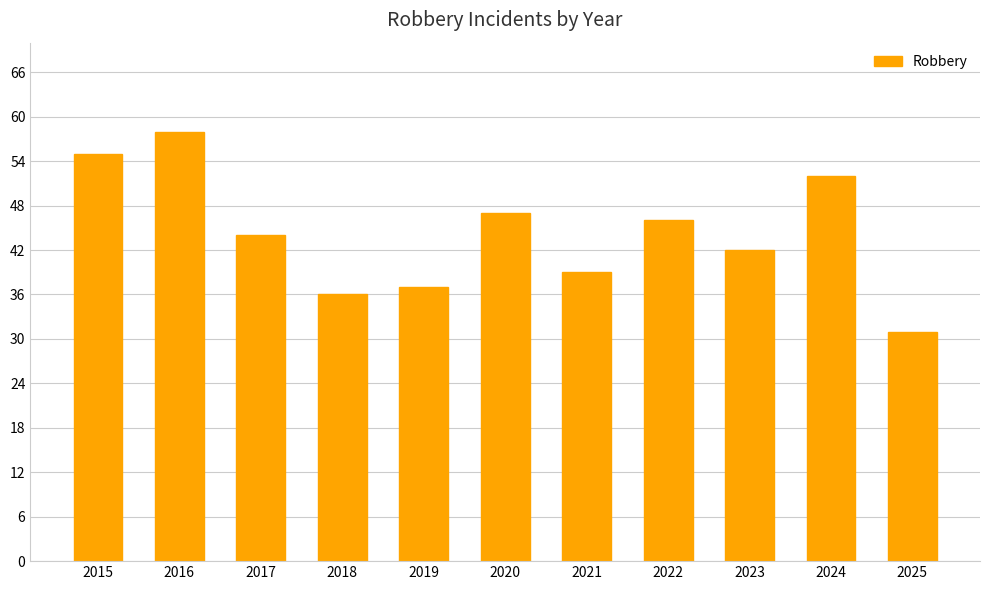

List the labels in order of value, largest first.

2016, 2015, 2024, 2020, 2022, 2017, 2023, 2021, 2019, 2018, 2025